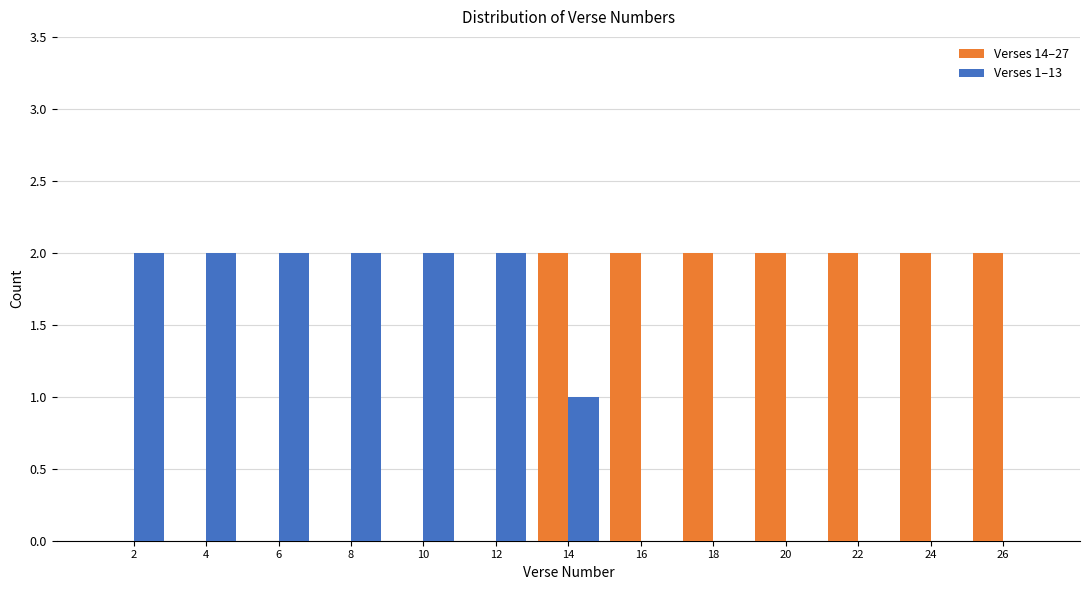

Reading left to right, what are all the values shown in this chart?

Verses 14–27: 2=0	4=0	6=0	8=0	10=0	12=0	14=2	16=2	18=2	20=2	22=2	24=2	26=2
Verses 1–13: 2=2	4=2	6=2	8=2	10=2	12=2	14=1	16=0	18=0	20=0	22=0	24=0	26=0